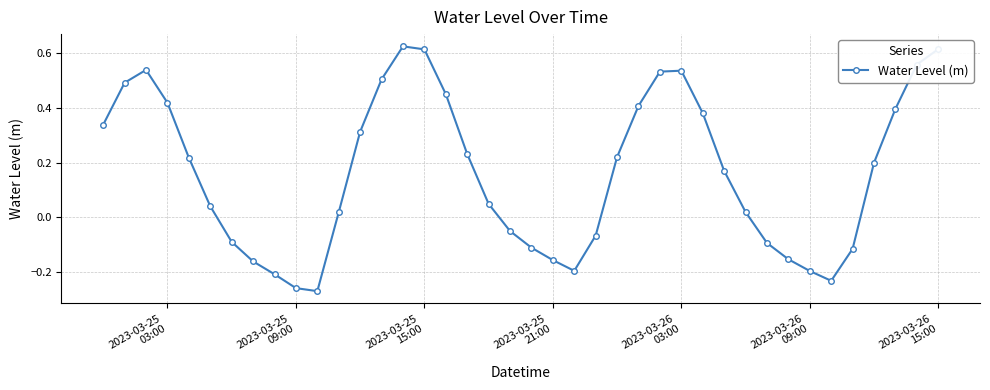

How many interior local valleys (lower than both neighbors) does the data have?

3